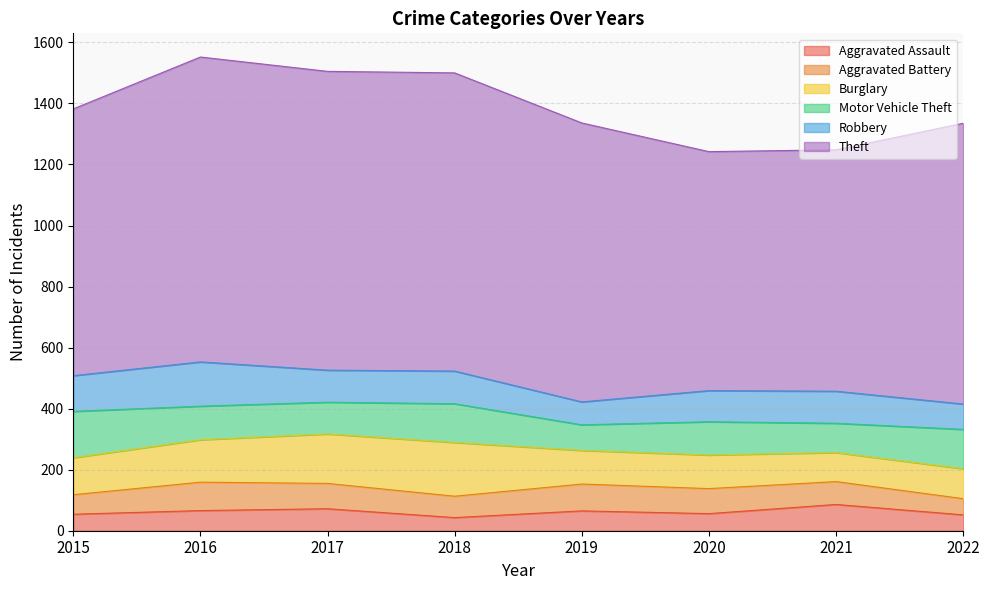

Reading right to left, list all the values displayed in this chart.

Aggravated Assault: 2022=52	2021=86	2020=56	2019=65	2018=43	2017=72	2016=66	2015=54
Aggravated Battery: 2022=53	2021=75	2020=82	2019=88	2018=70	2017=83	2016=93	2015=64
Burglary: 2022=98	2021=95	2020=110	2019=110	2018=176	2017=162	2016=139	2015=121
Motor Vehicle Theft: 2022=129	2021=96	2020=109	2019=84	2018=127	2017=104	2016=110	2015=152
Robbery: 2022=83	2021=105	2020=102	2019=75	2018=107	2017=105	2016=145	2015=117
Theft: 2022=920	2021=791	2020=783	2019=914	2018=977	2017=979	2016=999	2015=874